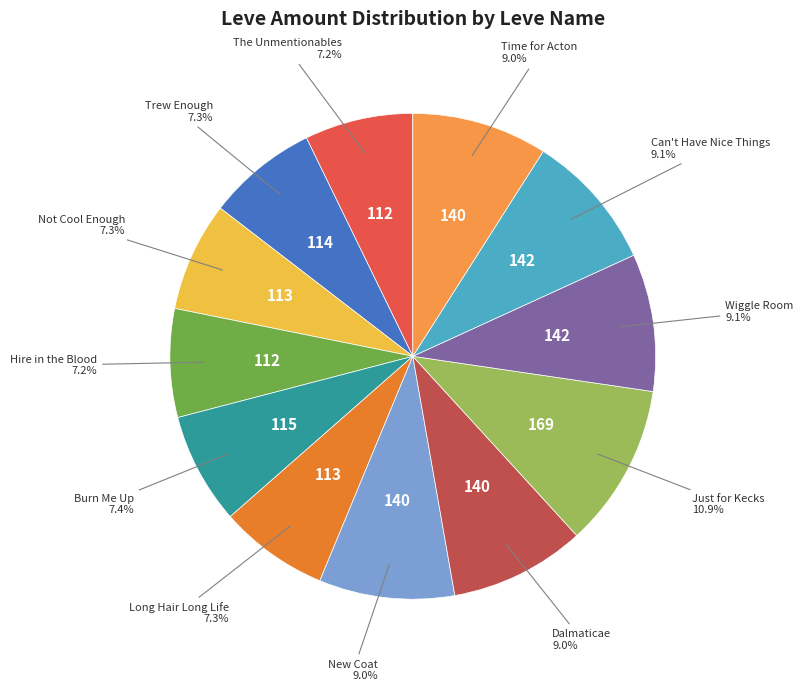

Does any single category account for the majority?

No